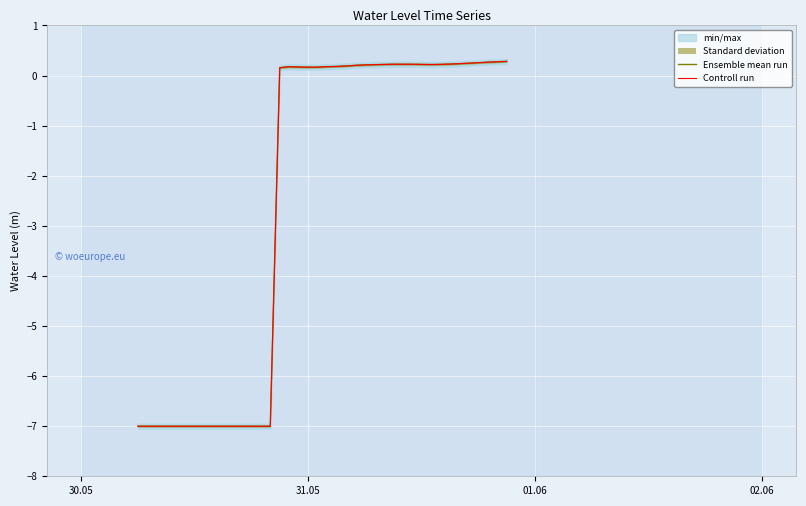

True or false: Controll run and Ensemble mean run cross at least once.

False